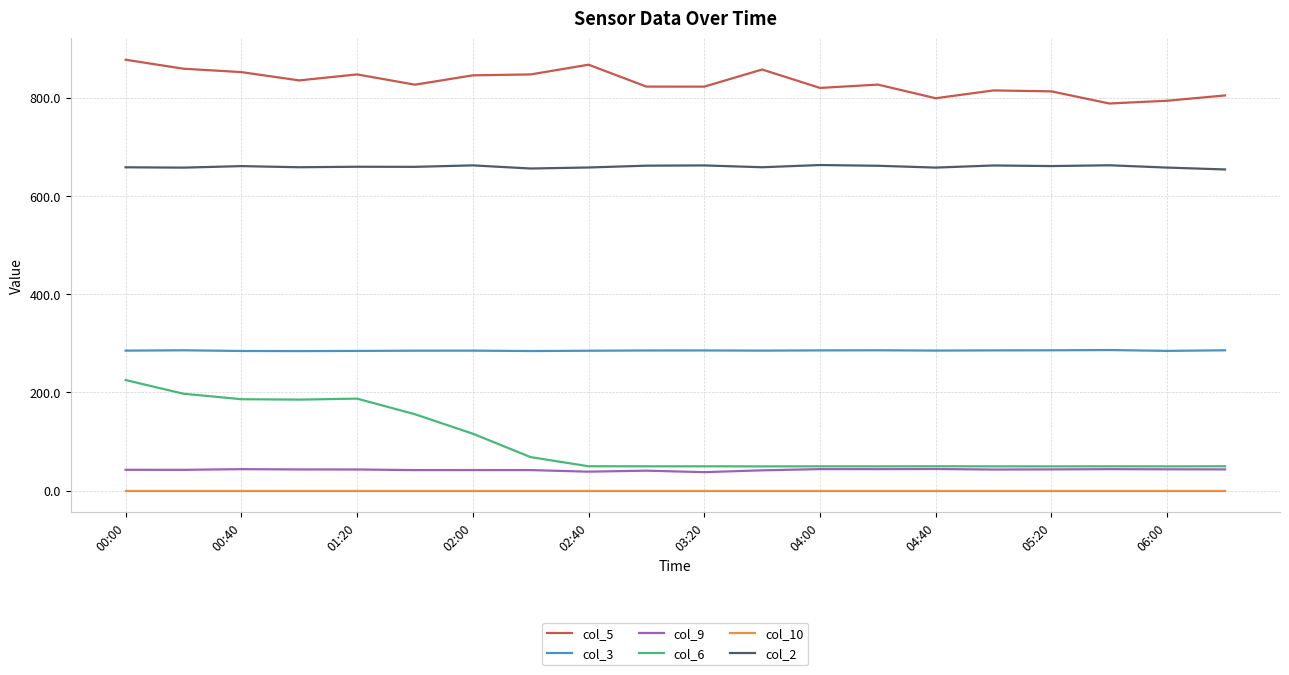

Rank the series by their maximum value, from highest to lowest.

col_5, col_2, col_3, col_6, col_9, col_10